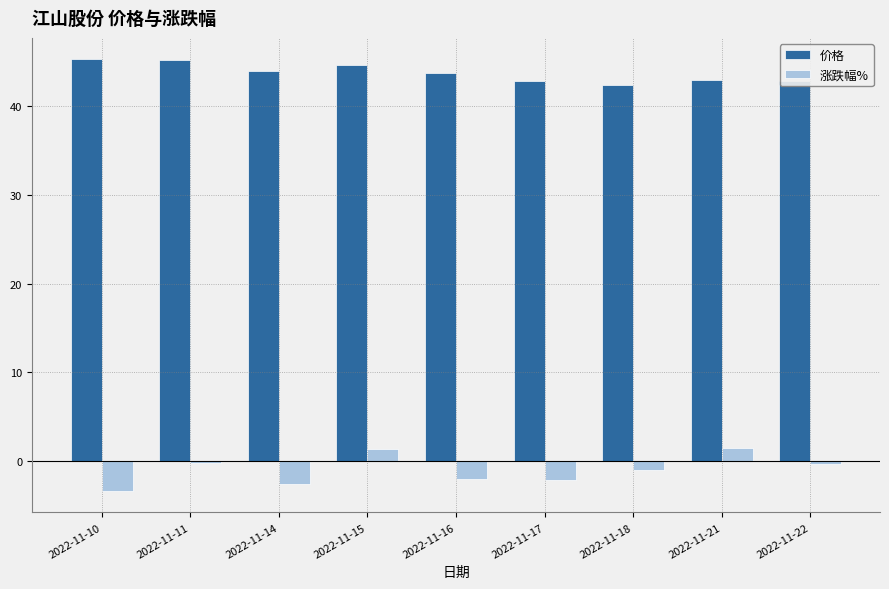

At which label does 价格 reach its minimum?

2022-11-18